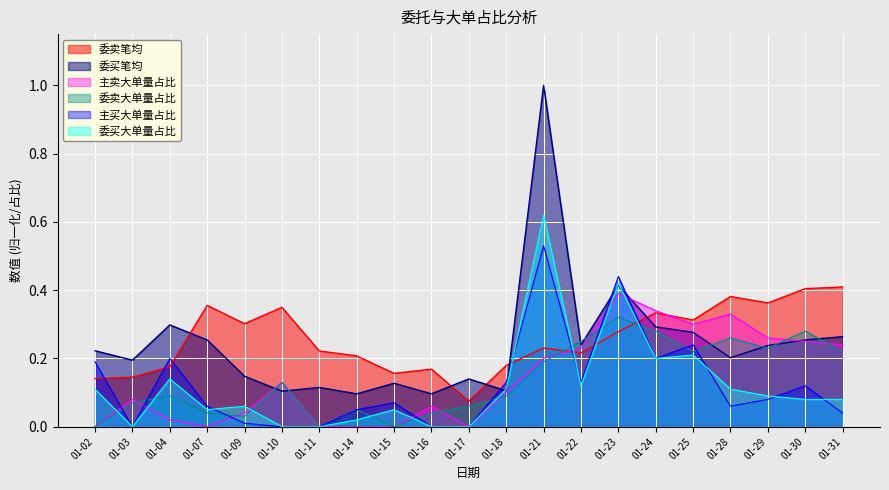

The value of 委买笔均 at 01-21 is 0.2. True or false?

False